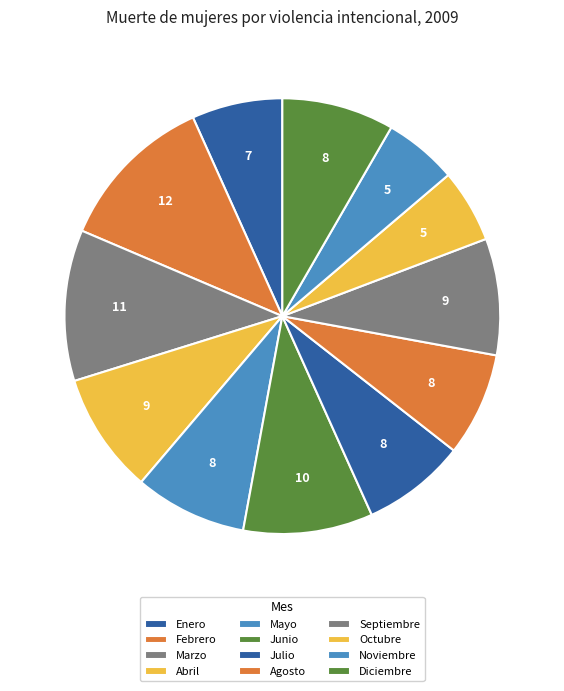

To the nearest percent, what percentage of the pie is Mayo?

8%